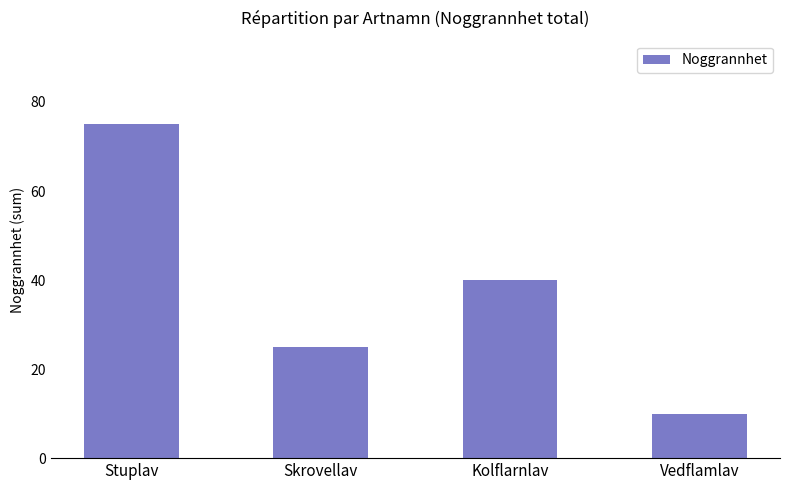

What is the change in value from Stuplav to Skrovellav?

-50